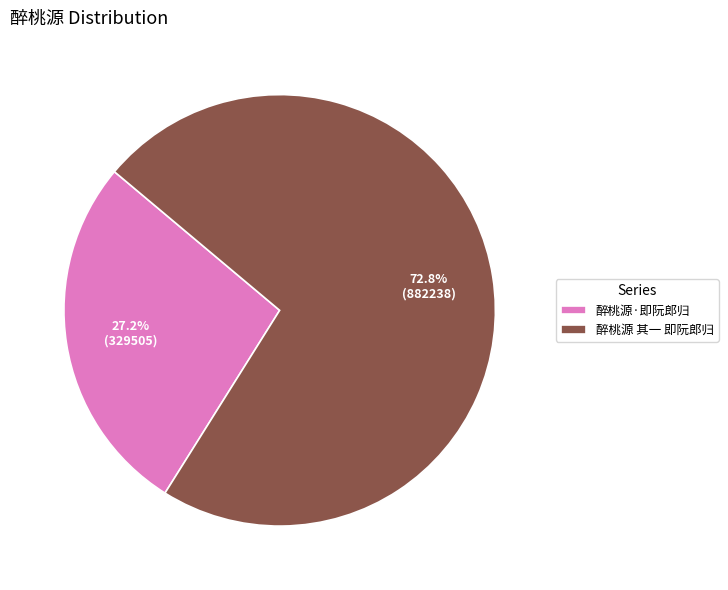

What percentage do 醉桃源 其一 即阮郎归 and 醉桃源·即阮郎归 together represent?

100.0%